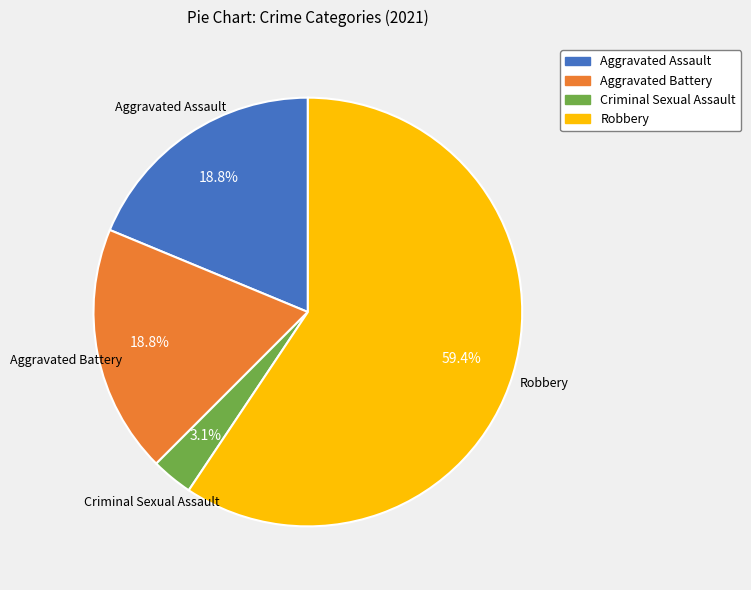

Approximately how many times larger is the value at Robbery compared to Aggravated Assault?

3.2